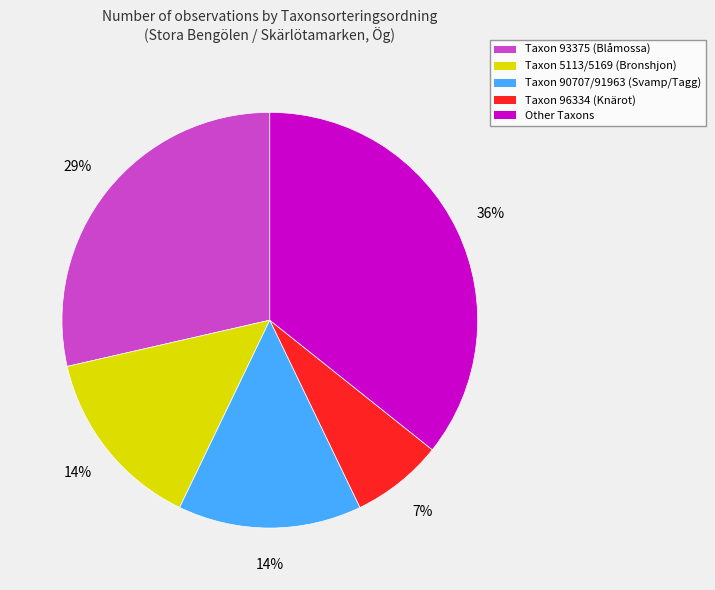

Is there a majority slice in this chart?

No